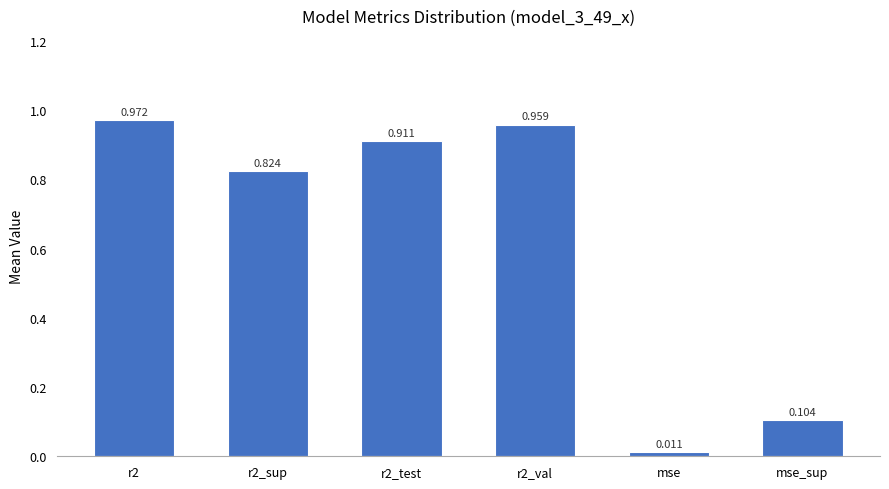

What is the label of the 1st bar from the right?

mse_sup